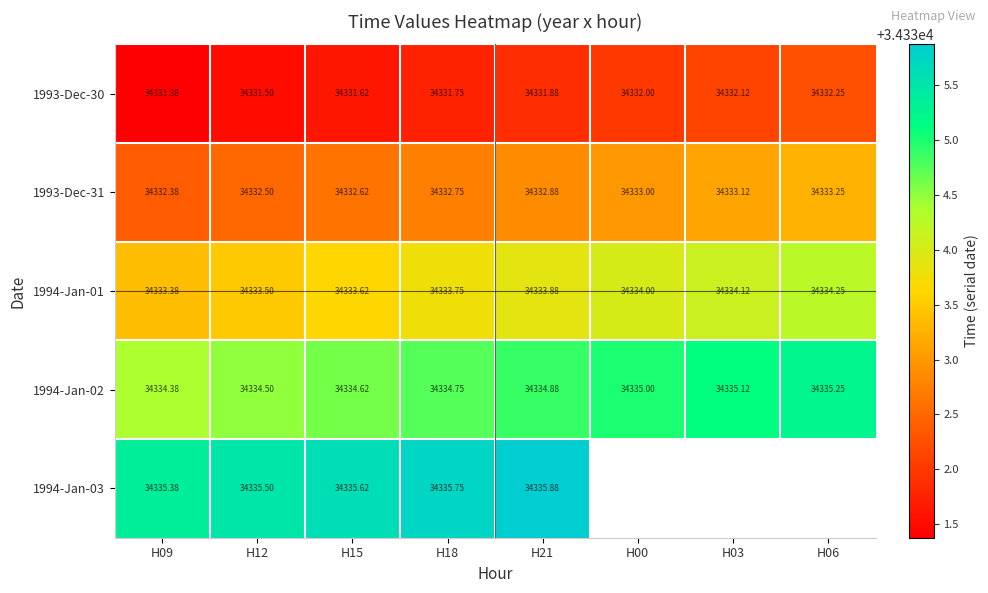

Between H09 and H00, which series saw the biggest shift?

1993-Dec-30